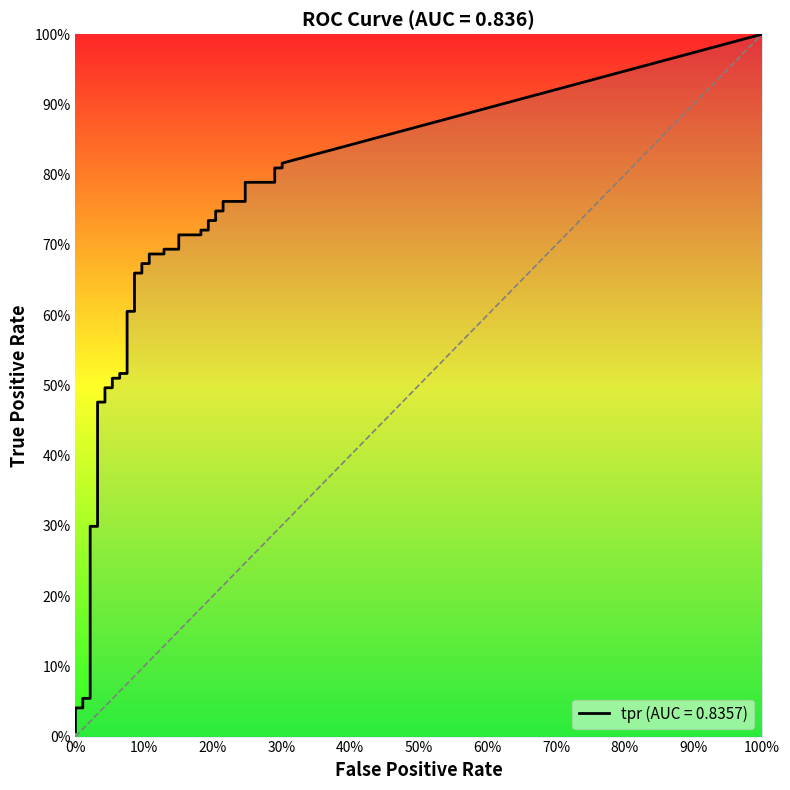

What position from the left is 25?

26